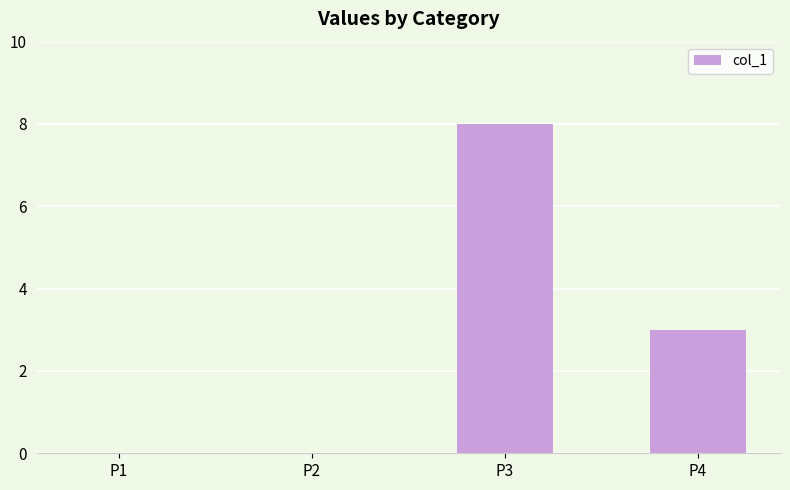

How many distinct data groups are displayed?

1